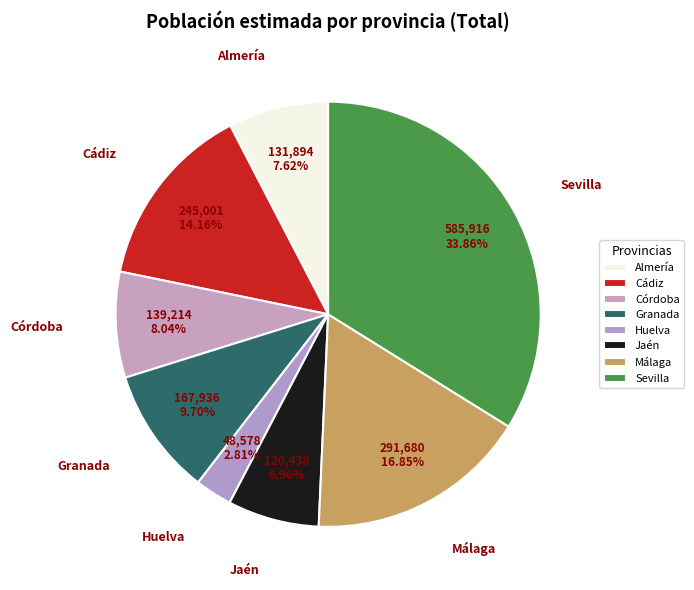

Count the number of slices in the pie.

8